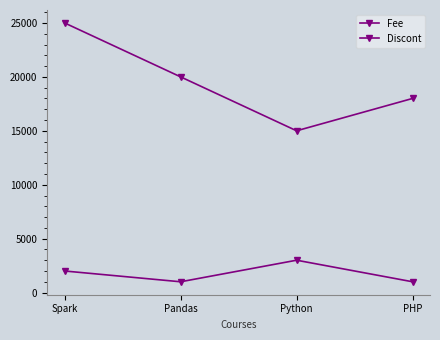

Reading left to right, transcribe all the data shown in this chart.

Fee: Spark=25000	Pandas=20000	Python=15000	PHP=18000
Discont: Spark=2000	Pandas=1000	Python=3000	PHP=1000